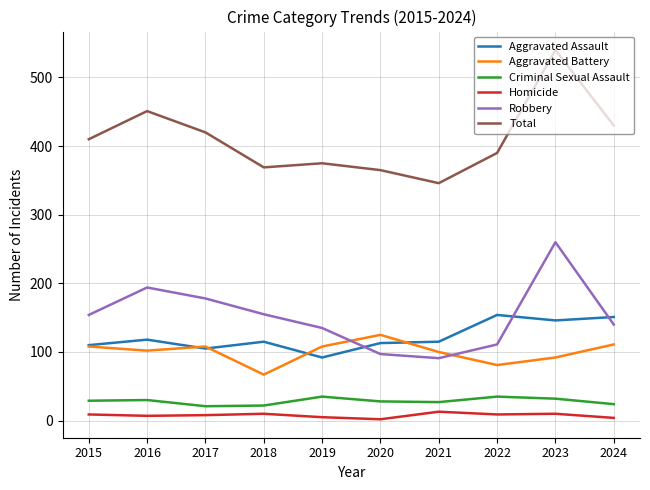

Is the value of Total at 2016 greater than the value of Criminal Sexual Assault at 2018?

Yes